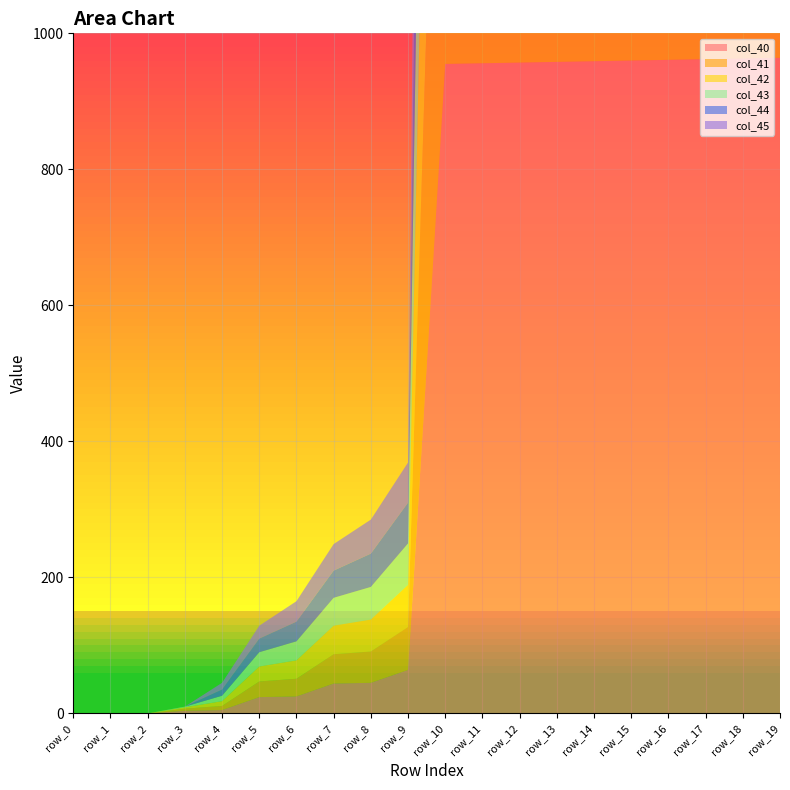

Reading left to right, transcribe all the data shown in this chart.

col_40: 0.0	0.0	0.0	4.0	5.0	24.0	25.0	44.0	45.0	64.0	955.0	956.0	957.0	958.0	959.0	960.0	961.0	962.0	963.0	964.0
col_41: 0.0	0.0	0.0	3.0	6.0	23.0	26.0	43.0	46.0	63.0	954.0	953.0	952.0	951.0	950.0	949.0	948.0	947.0	946.0	945.0
col_42: 0.0	0.0	0.0	2.0	7.0	22.0	27.0	42.0	47.0	62.0	935.0	936.0	937.0	938.0	939.0	940.0	941.0	942.0	943.0	944.0
col_43: 0.0	0.0	0.0	1.0	8.0	21.0	28.0	41.0	48.0	61.0	934.0	933.0	932.0	931.0	930.0	929.0	928.0	927.0	926.0	925.0
col_44: 0.0	0.0	0.0	0.0	9.0	20.0	29.0	40.0	49.0	60.0	915.0	916.0	917.0	918.0	919.0	920.0	921.0	922.0	923.0	924.0
col_45: 0.0	0.0	0.0	0.0	10.0	19.0	30.0	39.0	50.0	59.0	914.0	913.0	912.0	911.0	910.0	909.0	908.0	907.0	906.0	905.0